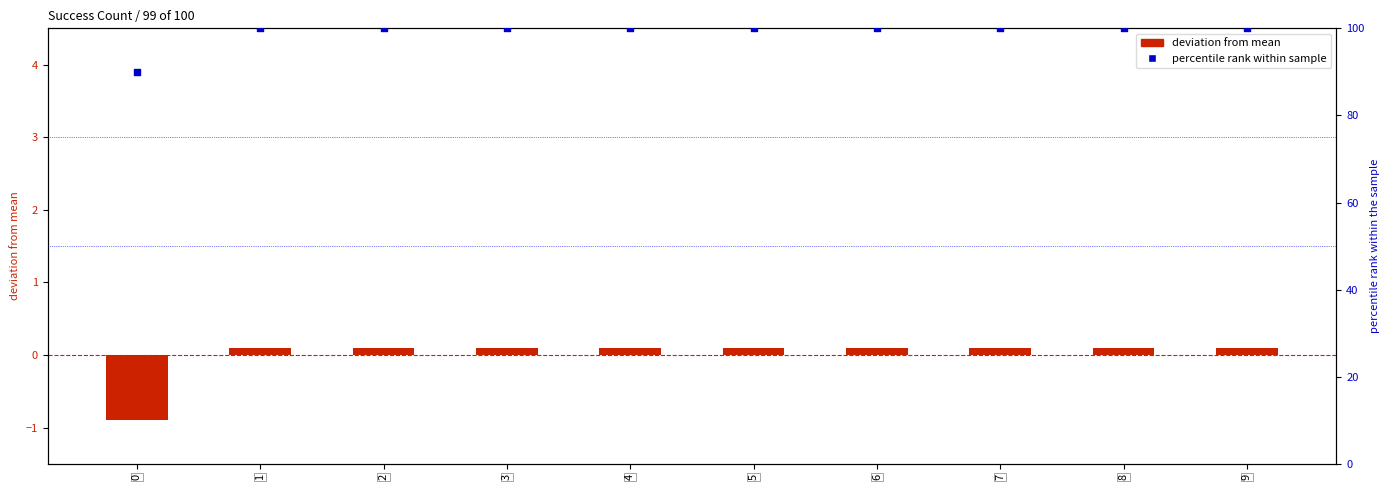

What is the total value across all series at 1?

100.1